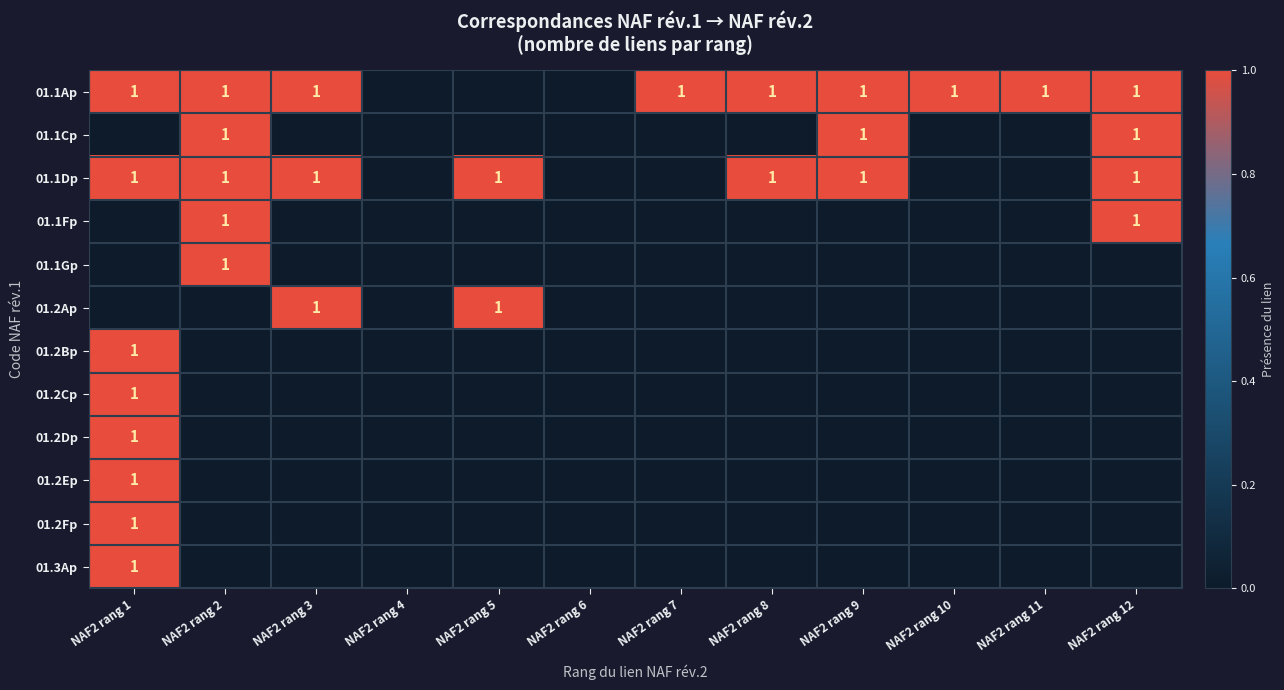

What is the difference between the highest and lowest values at NAF2 rang 2?

1